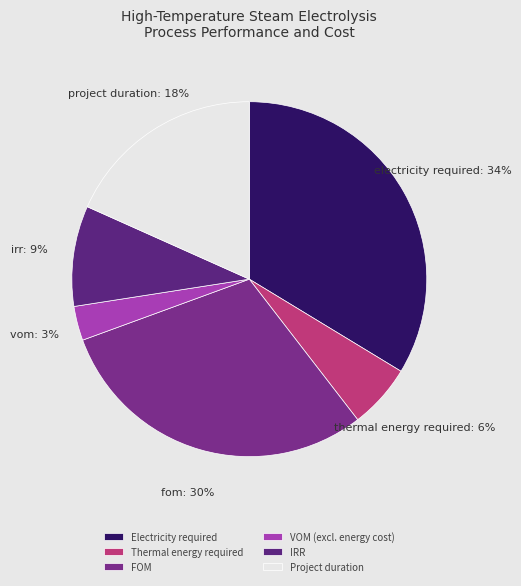

How many segments does this pie chart have?

6